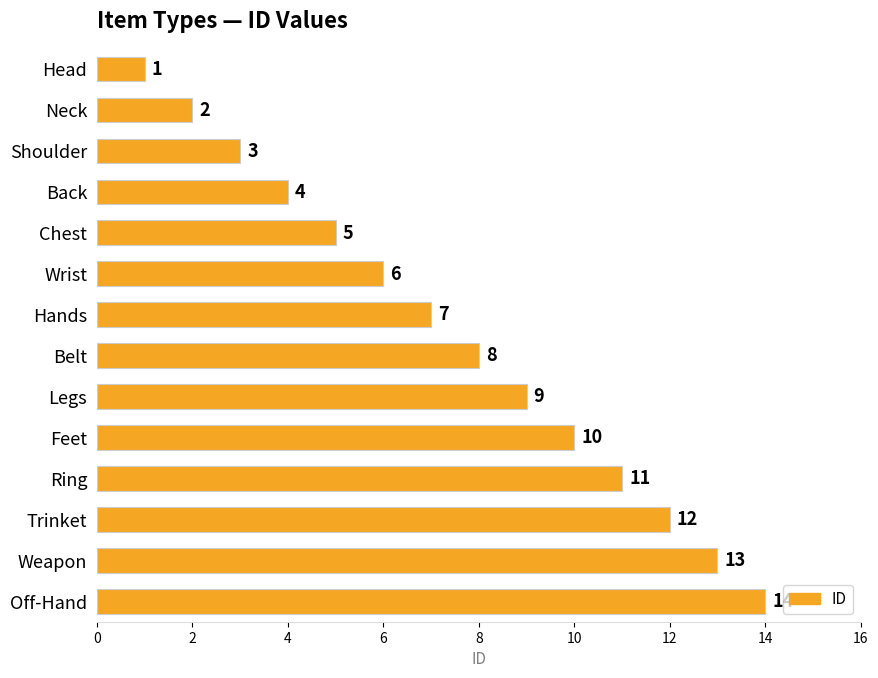

The value at Weapon is 19. True or false?

False